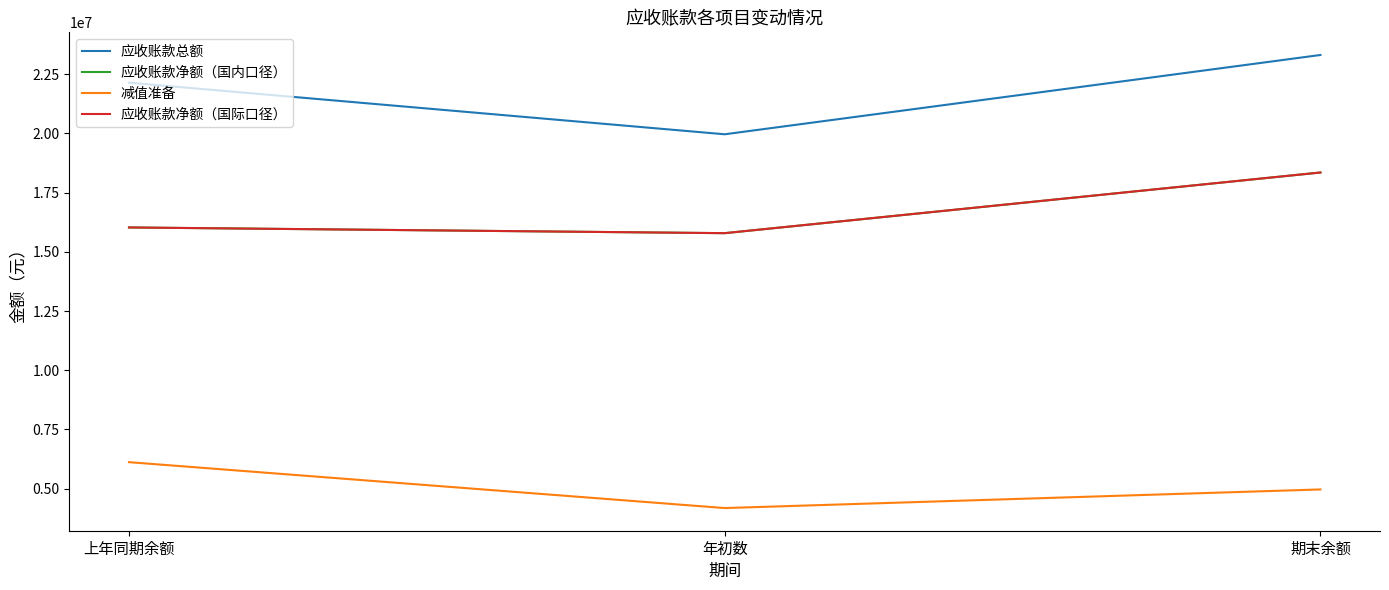

Does the chart have visible grid lines?

No